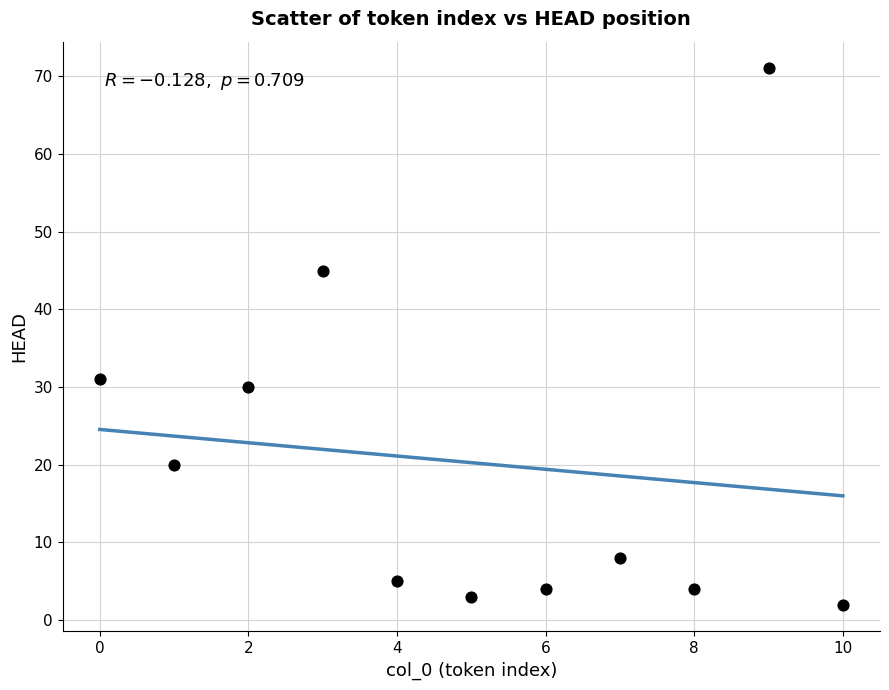

What Y value in the scatter plot is closest to 36?

31